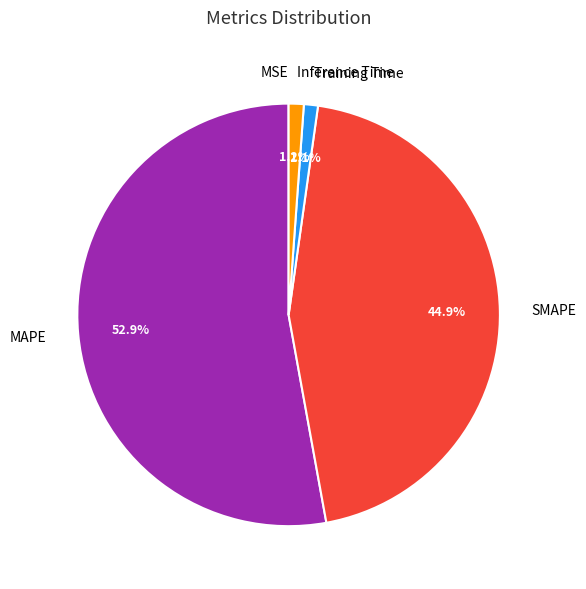

Which slice is the largest?

MAPE